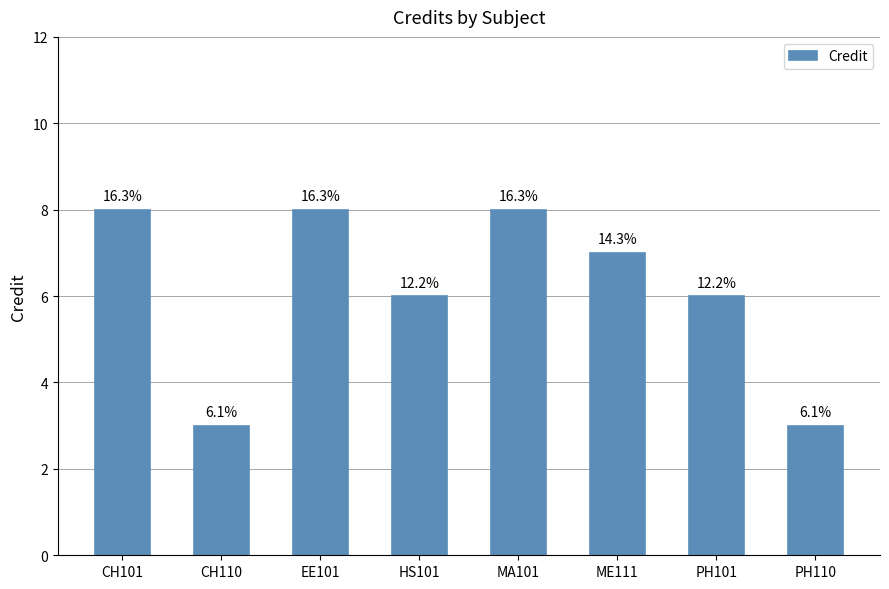

What is the label of the 7th bar from the right?

CH110